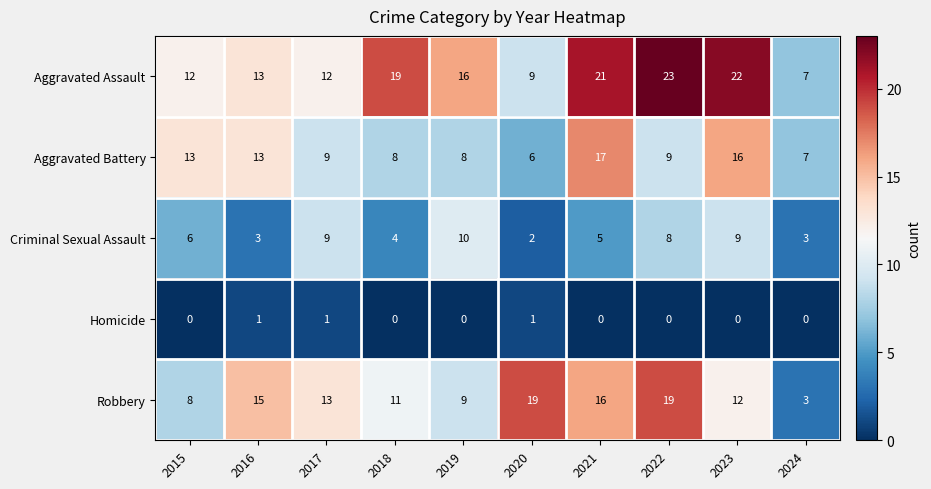

At which label does Criminal Sexual Assault reach its minimum?

2020